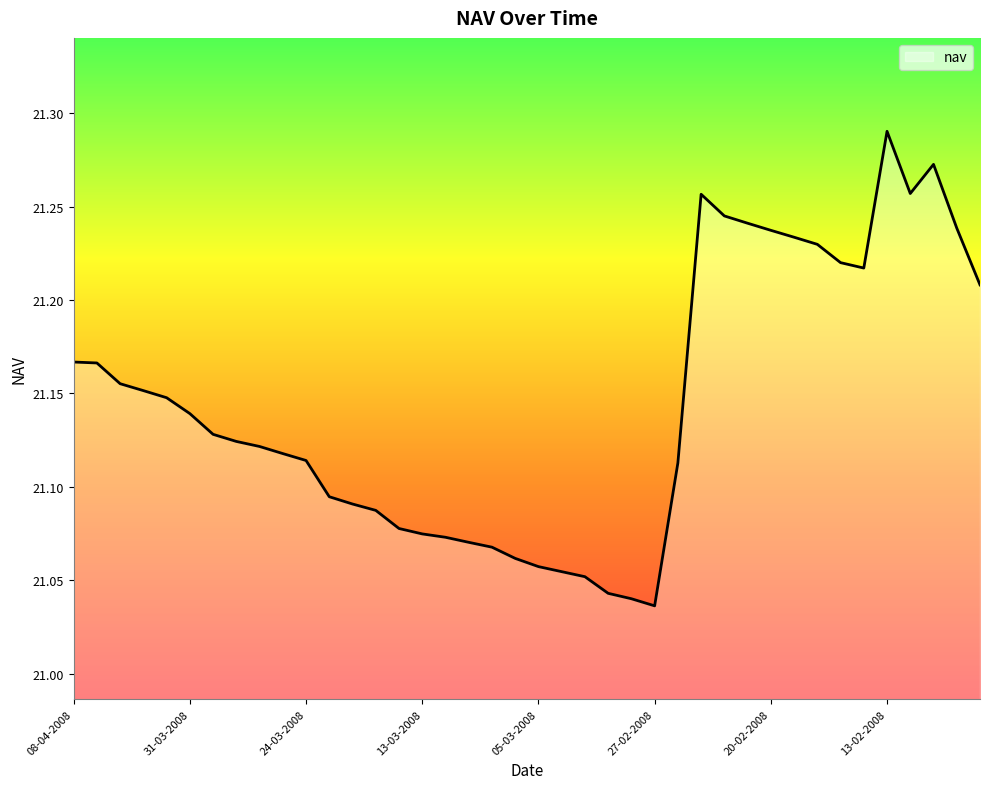

What is the difference between the maximum and minimum values?

0.3